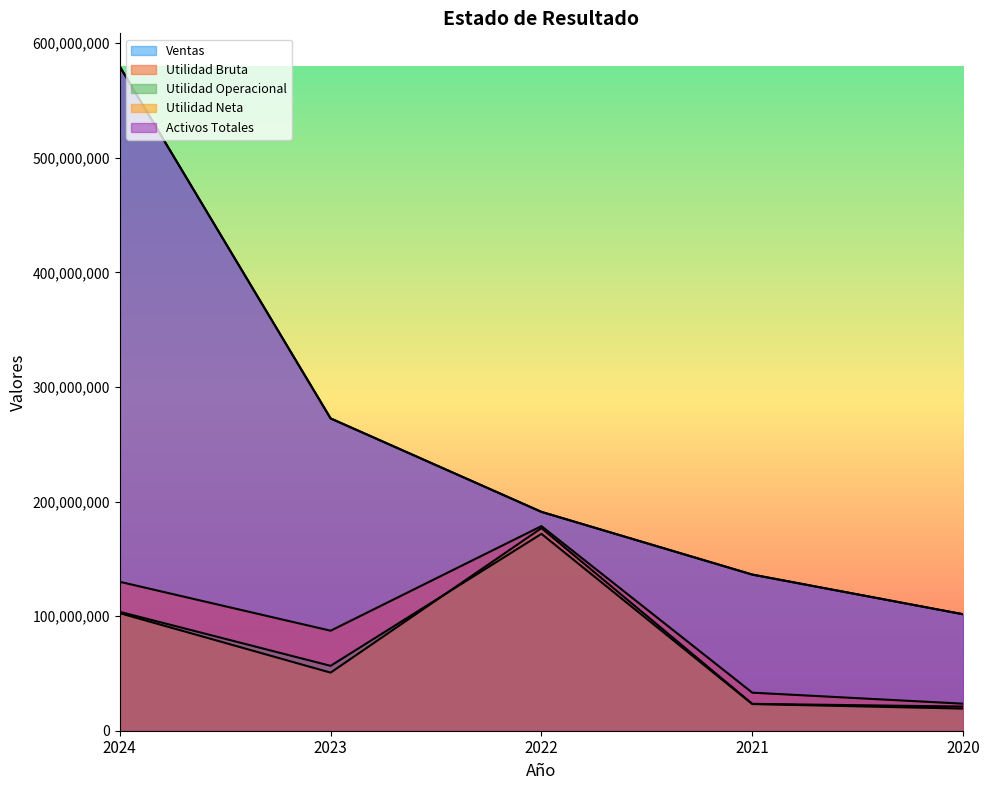

Which has a higher value, 2020 or 2023?

2023